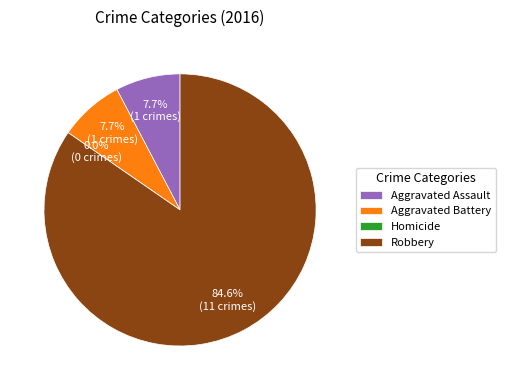

True or false: Aggravated Battery accounts for 8% of the total.

True